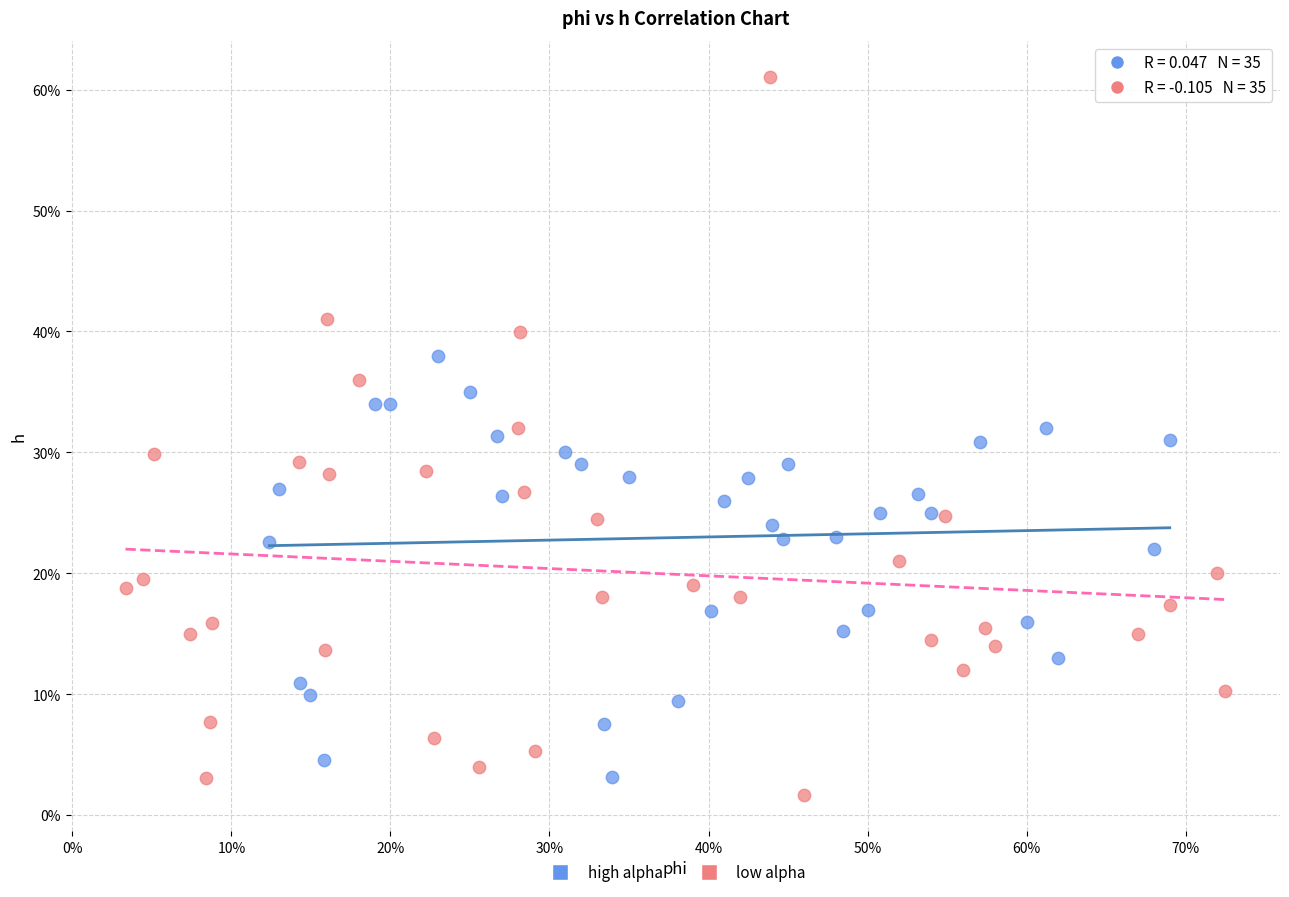

Which series contains the lowest Y value?

low alpha